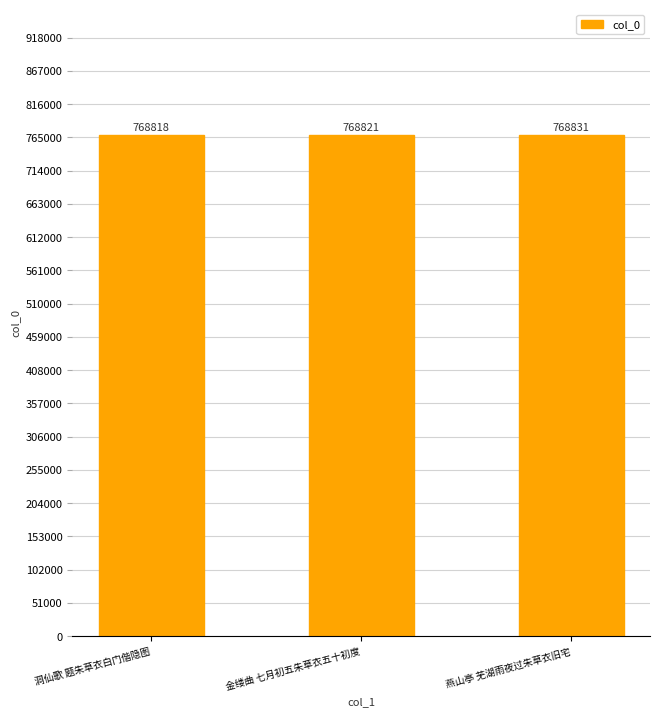

What position from the right is 燕山亭 芜湖雨夜过朱草衣旧宅?

1